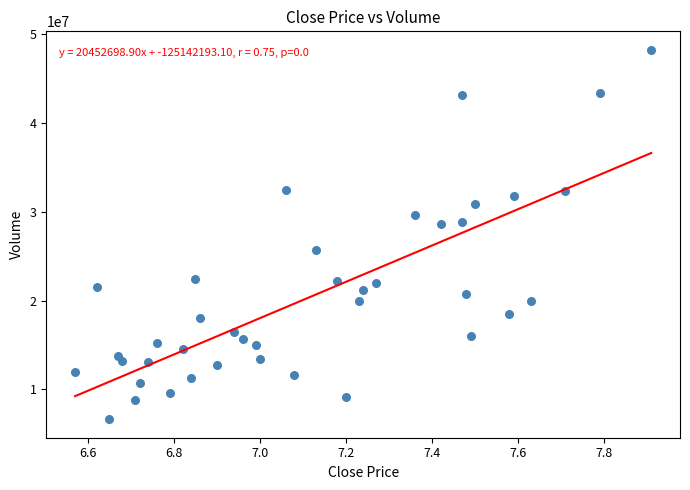

What is the range of Y values (max minus min)?

41638547